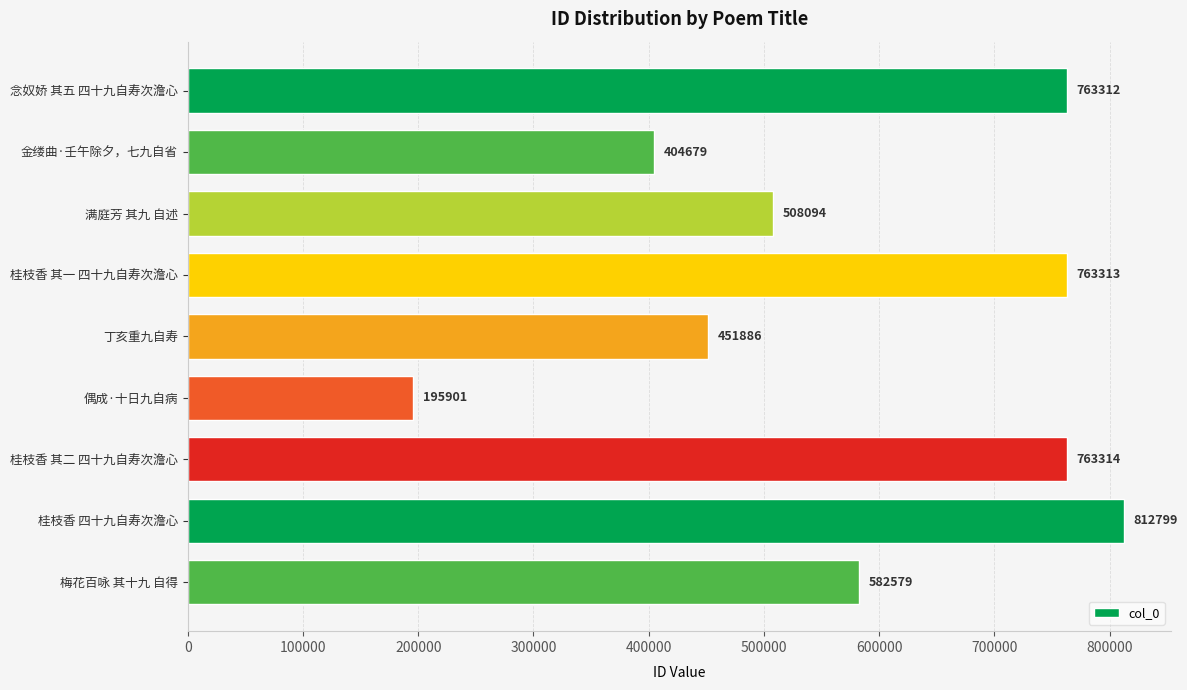

Reading bottom to top, what are all the values shown in this chart?

梅花百咏 其十九 自得=582579	桂枝香 四十九自寿次澹心=812799	桂枝香 其二 四十九自寿次澹心=763314	偶成·十日九自病=195901	丁亥重九自寿=451886	桂枝香 其一 四十九自寿次澹心=763313	满庭芳 其九 自述=508094	金缕曲·壬午除夕，七九自省=404679	念奴娇 其五 四十九自寿次澹心=763312